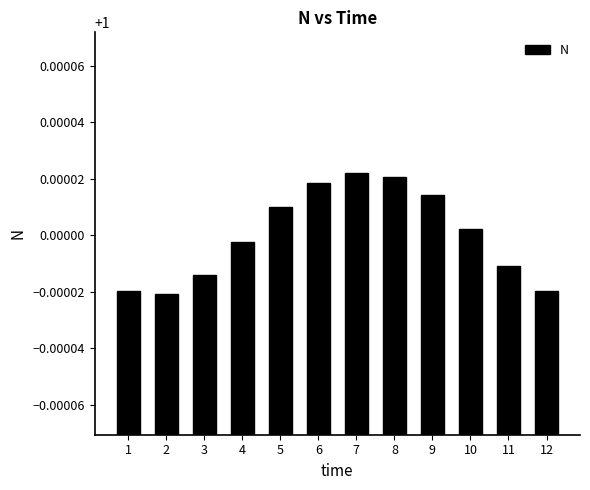

How many values are below 1?

6